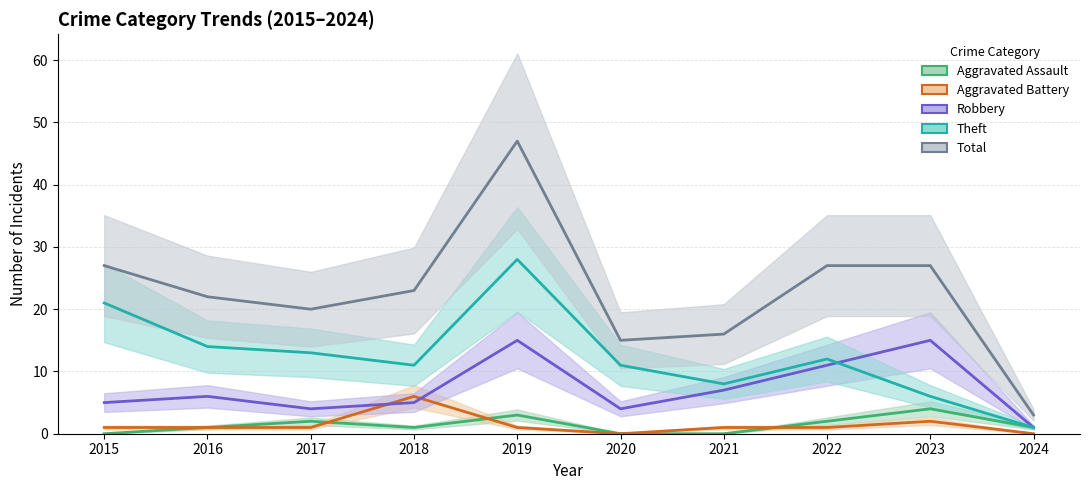

Which category has the lowest value in the Theft series?

2024